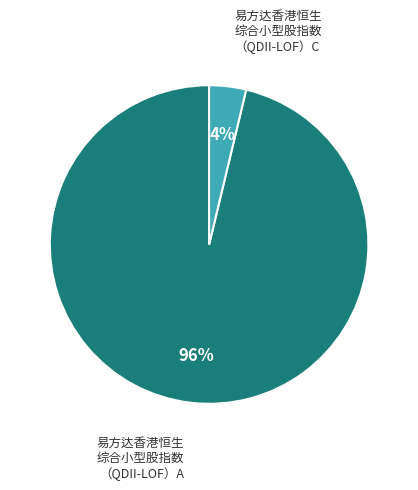

Which has a higher value, 易方达香港恒生 综合小型股指数 （QDII-LOF）A or 易方达香港恒生 综合小型股指数 （QDII-LOF）C?

易方达香港恒生 综合小型股指数 （QDII-LOF）A